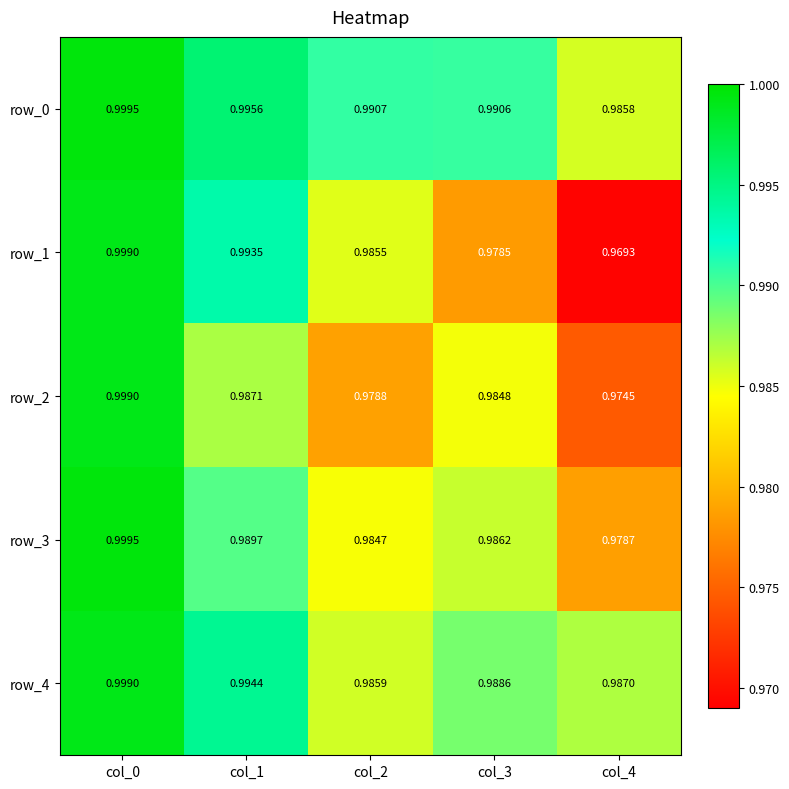

The row_2 series shows 1.0 at col_0. True or false?

True